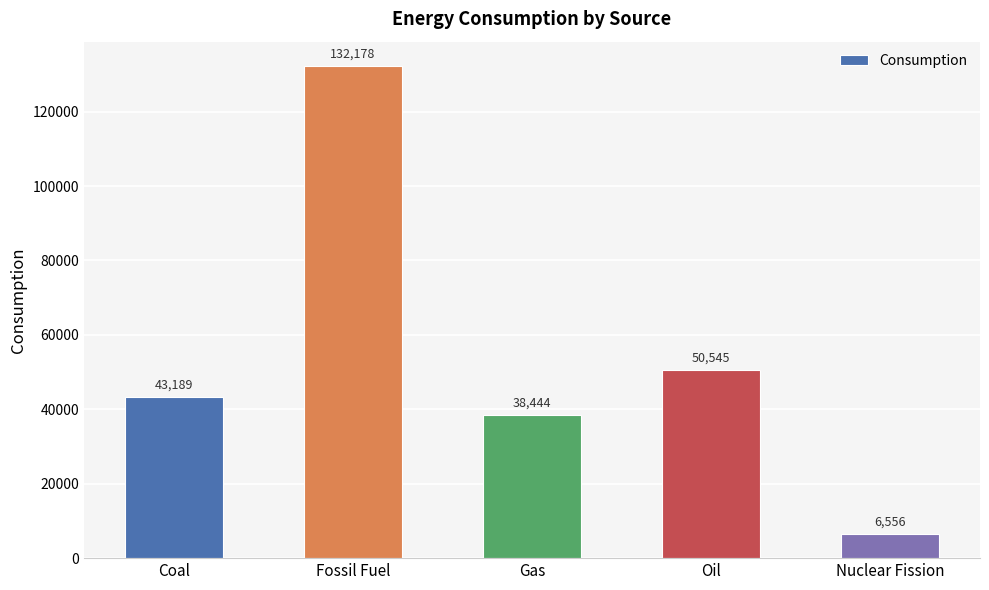

Rank the categories by value from highest to lowest.

Fossil Fuel, Oil, Coal, Gas, Nuclear Fission